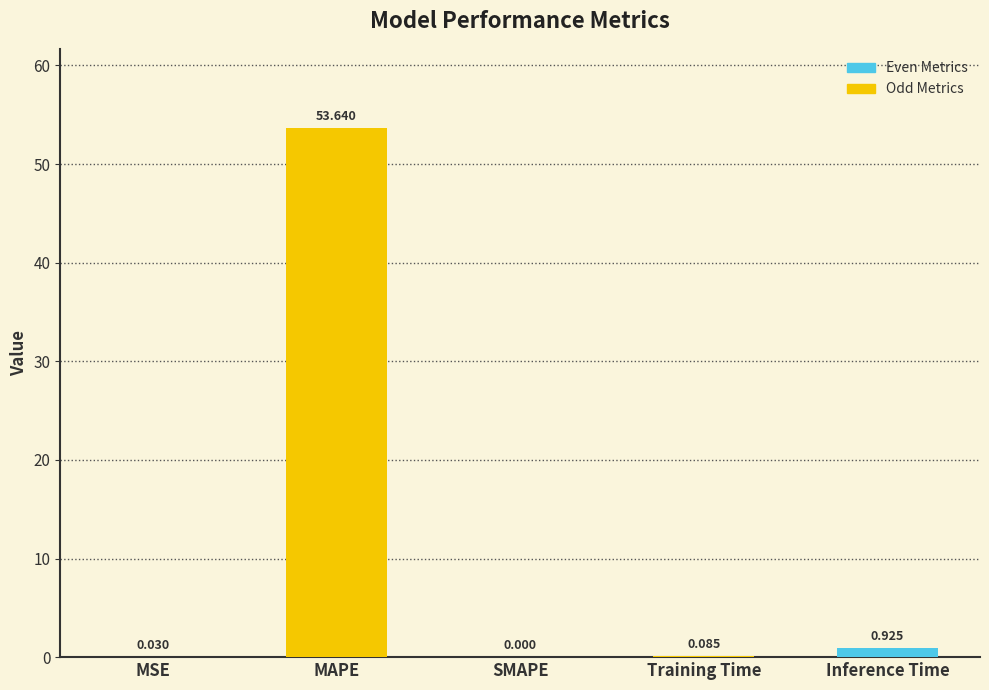

At which label is the value closest to 26?

Inference Time